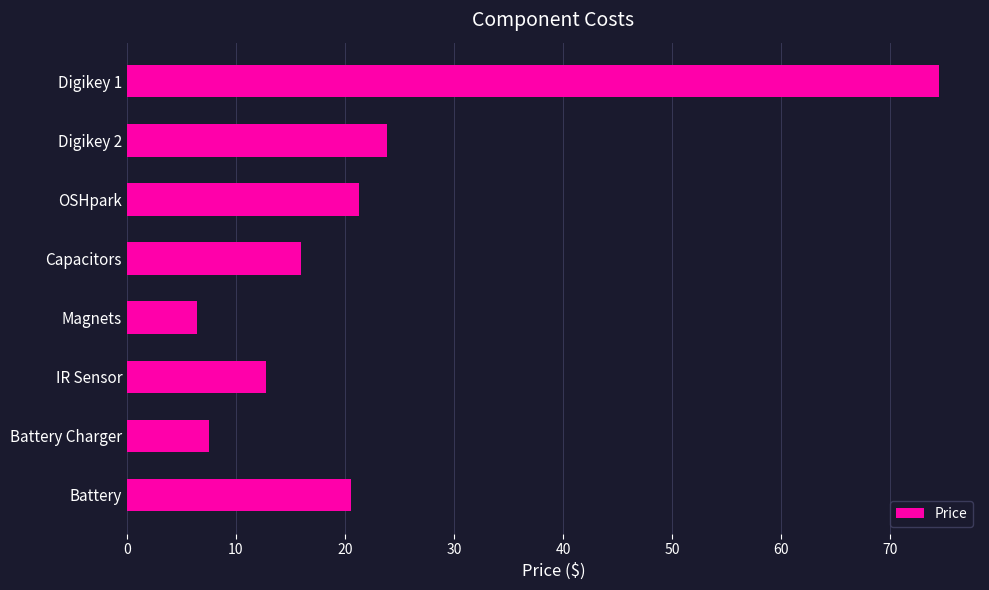

At which label is the value closest to 40?

Digikey 2